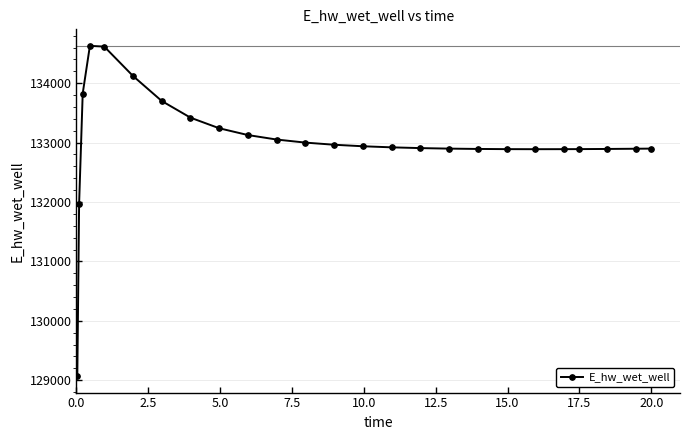

What is the value of the 13th point from the left?

132963.8